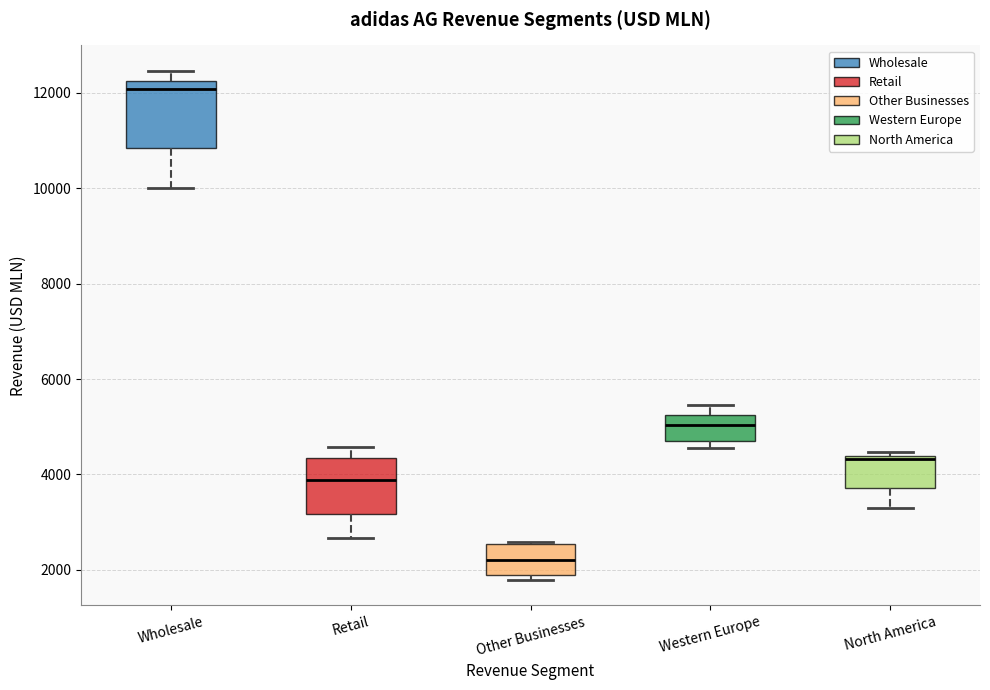

Where is the lower edge of the box for Other Businesses on the y-axis? The values are not printed on the chart, so give them approximately, as read against the axis.

1800